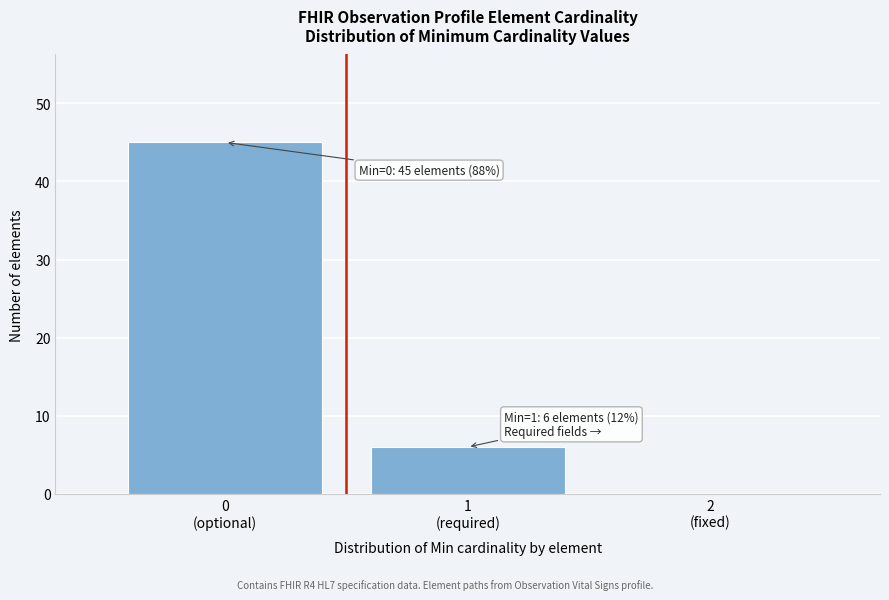

What is the sum of all values?

51